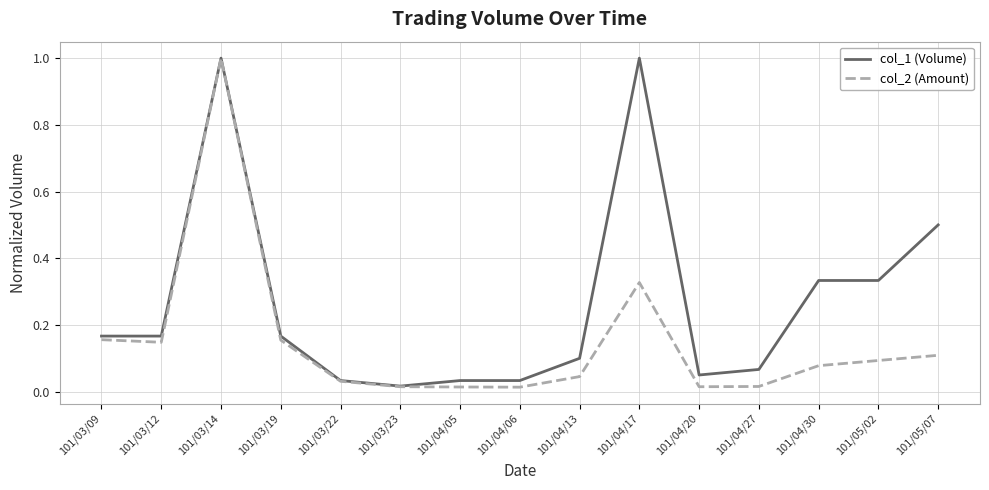

What is the maximum value for col_1 (Volume)?

1.0